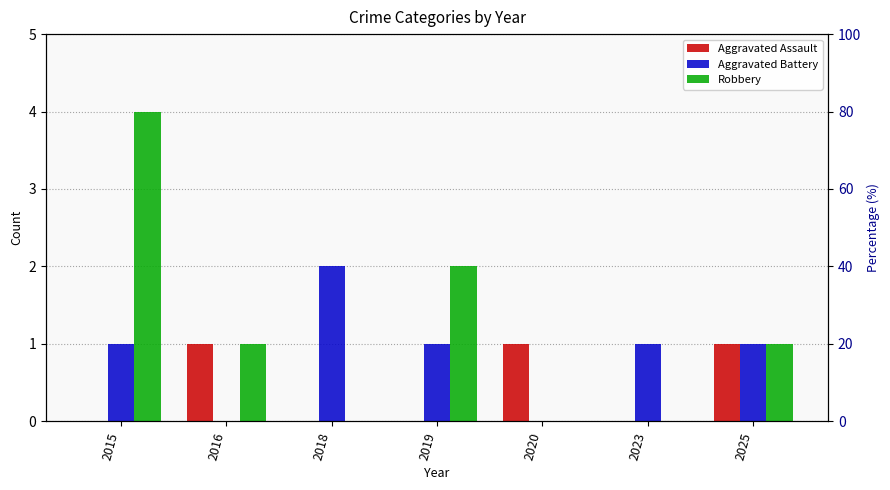

How many Aggravated Assault values are between 0 and 1?

7